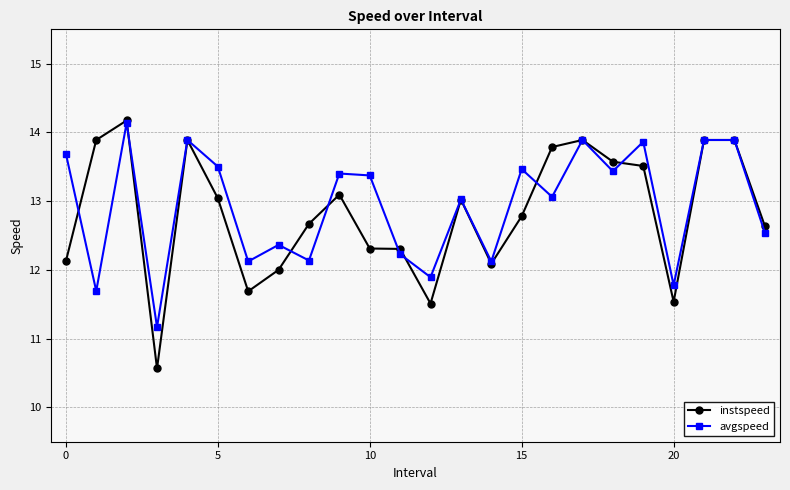

Which series has the widest spread of values?

instspeed